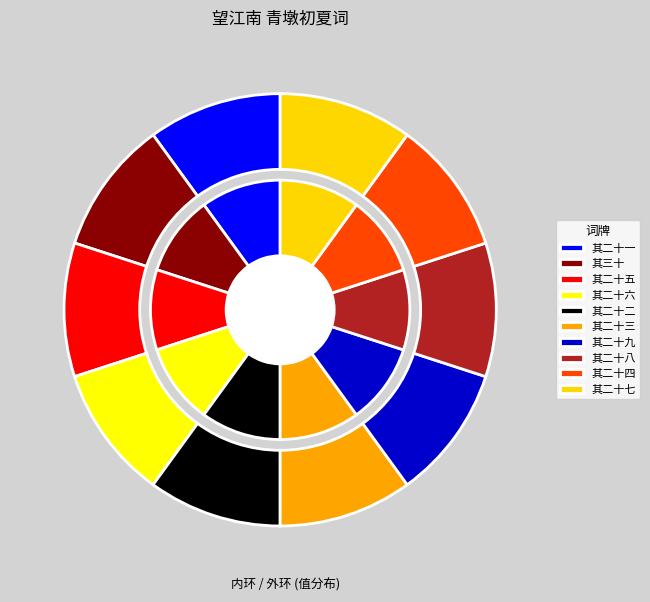

True or false: 望江南 其二十三 青墩初夏词 accounts for 15% of the total.

False